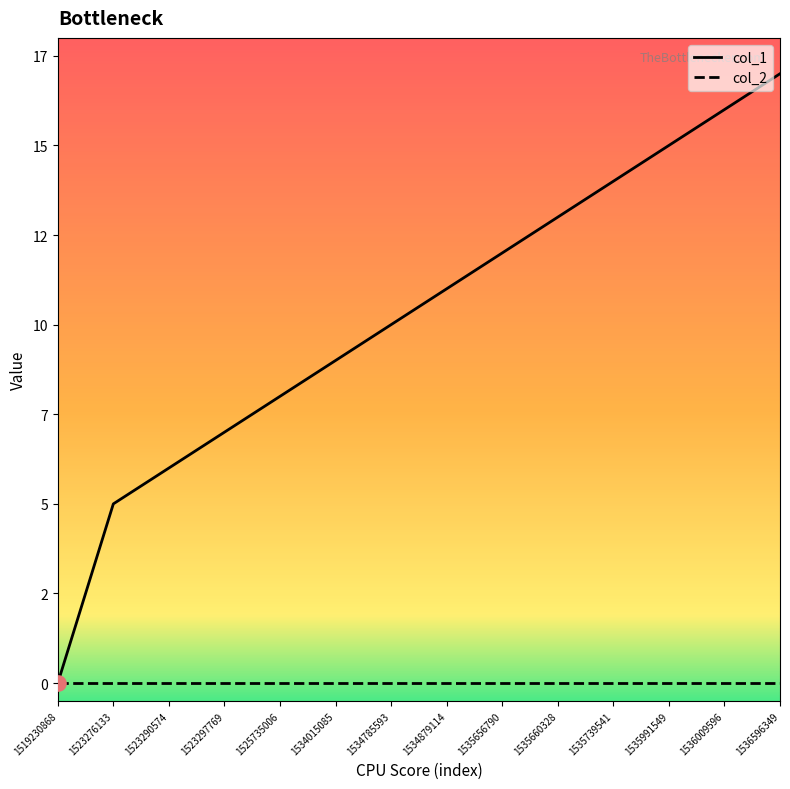

What is the change in value from 1523276133 to 1535660328?

+8